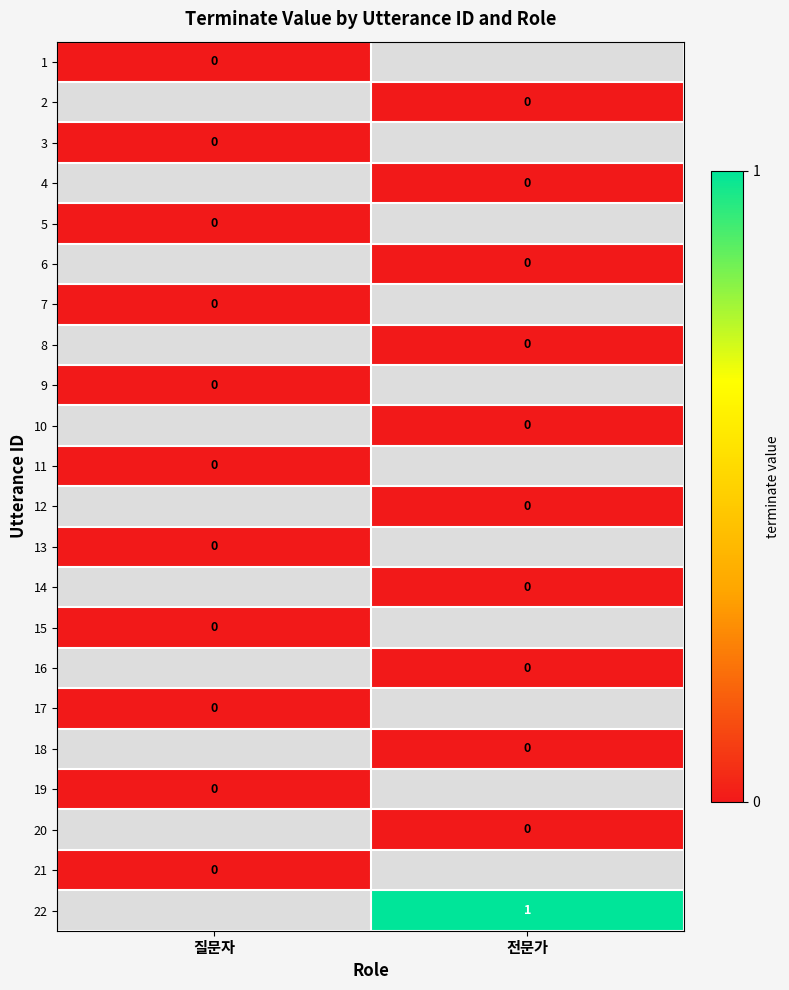

Rank the series by their maximum value, from lowest to highest.

1, 2, 3, 4, 5, 6, 7, 8, 9, 10, 11, 12, 13, 14, 15, 16, 17, 18, 19, 20, 21, 22